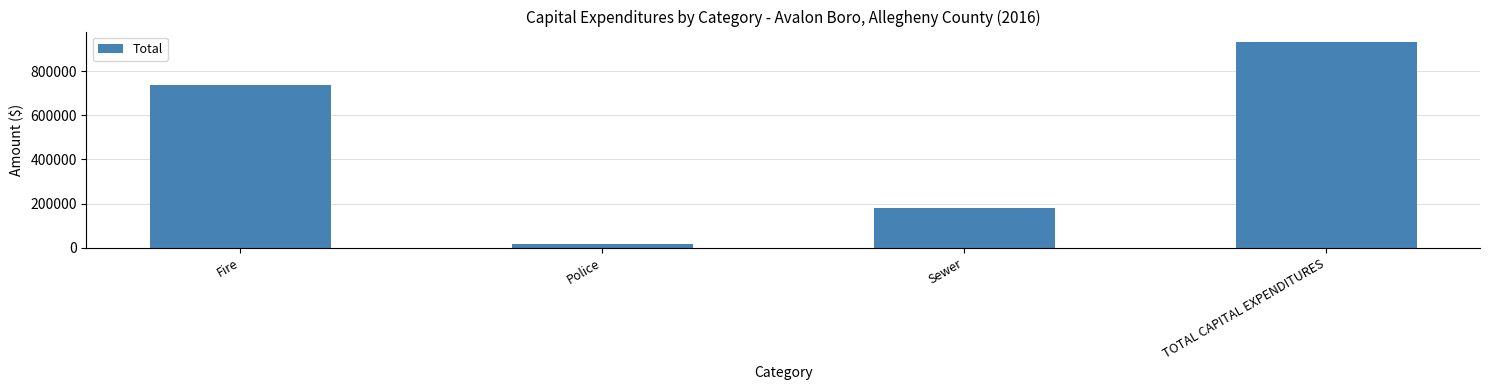

What is the approximate value at TOTAL CAPITAL EXPENDITURES, to the nearest 50?

932900